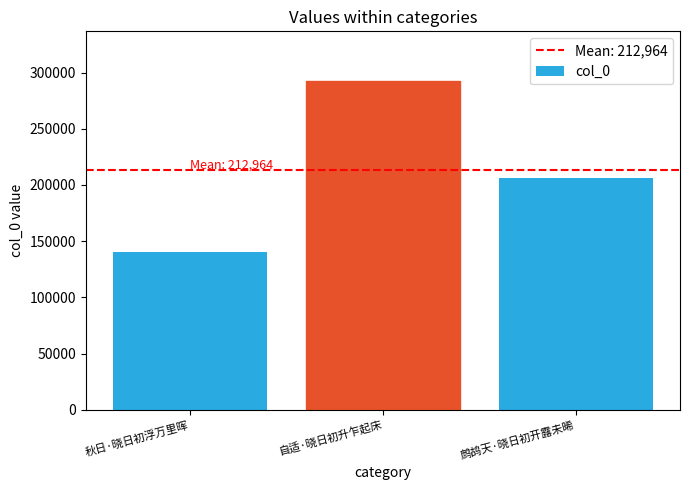

What is the smallest value displayed?

140313